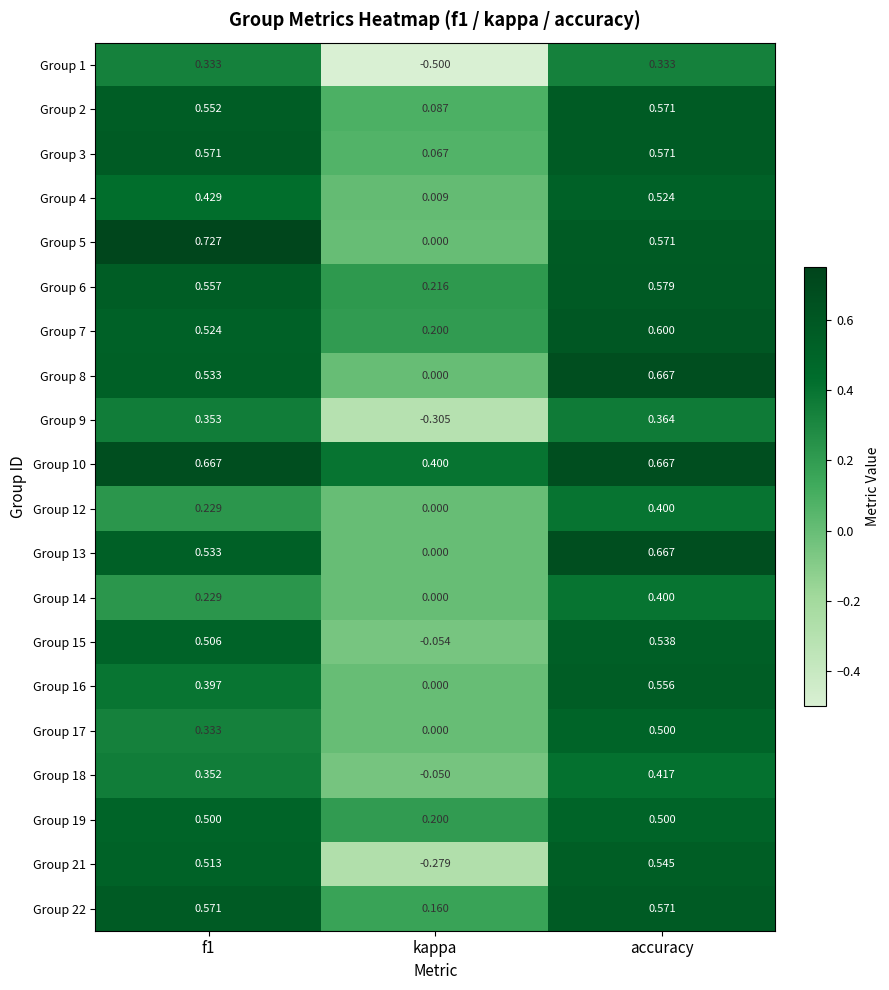

At which category does the chart reach its minimum across all series?

kappa